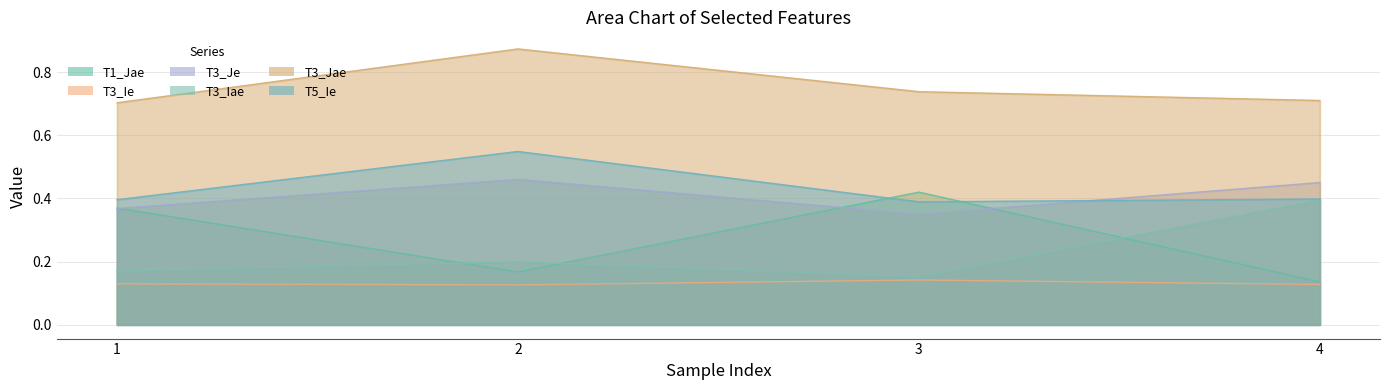

What is the lowest value of the T3_Ie series?

0.1